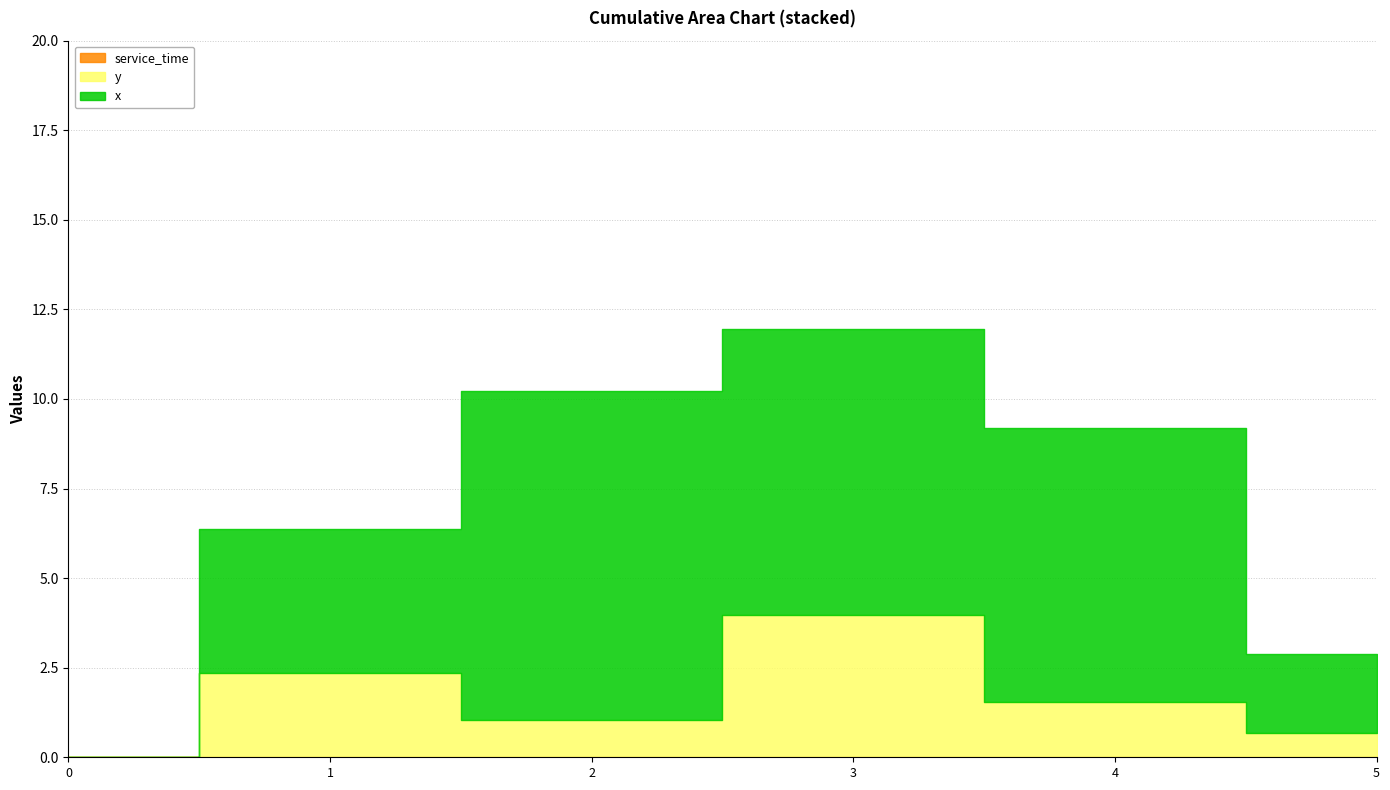

Does the chart display data point markers on the line(s)?

No